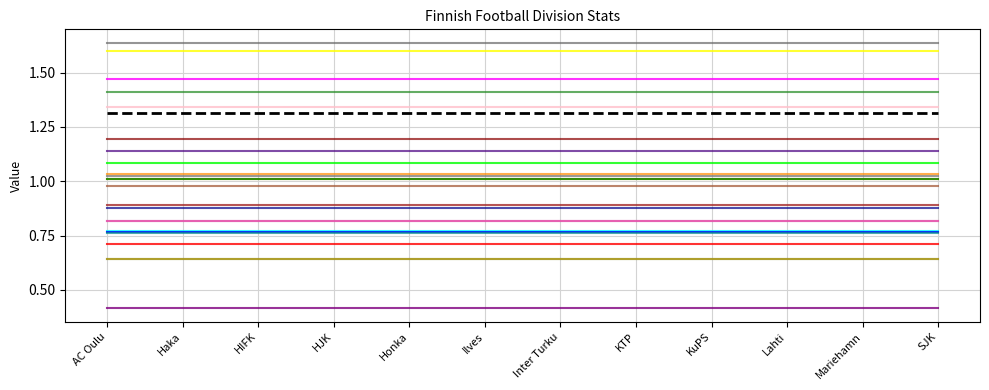

How many lines are shown in the chart?

25